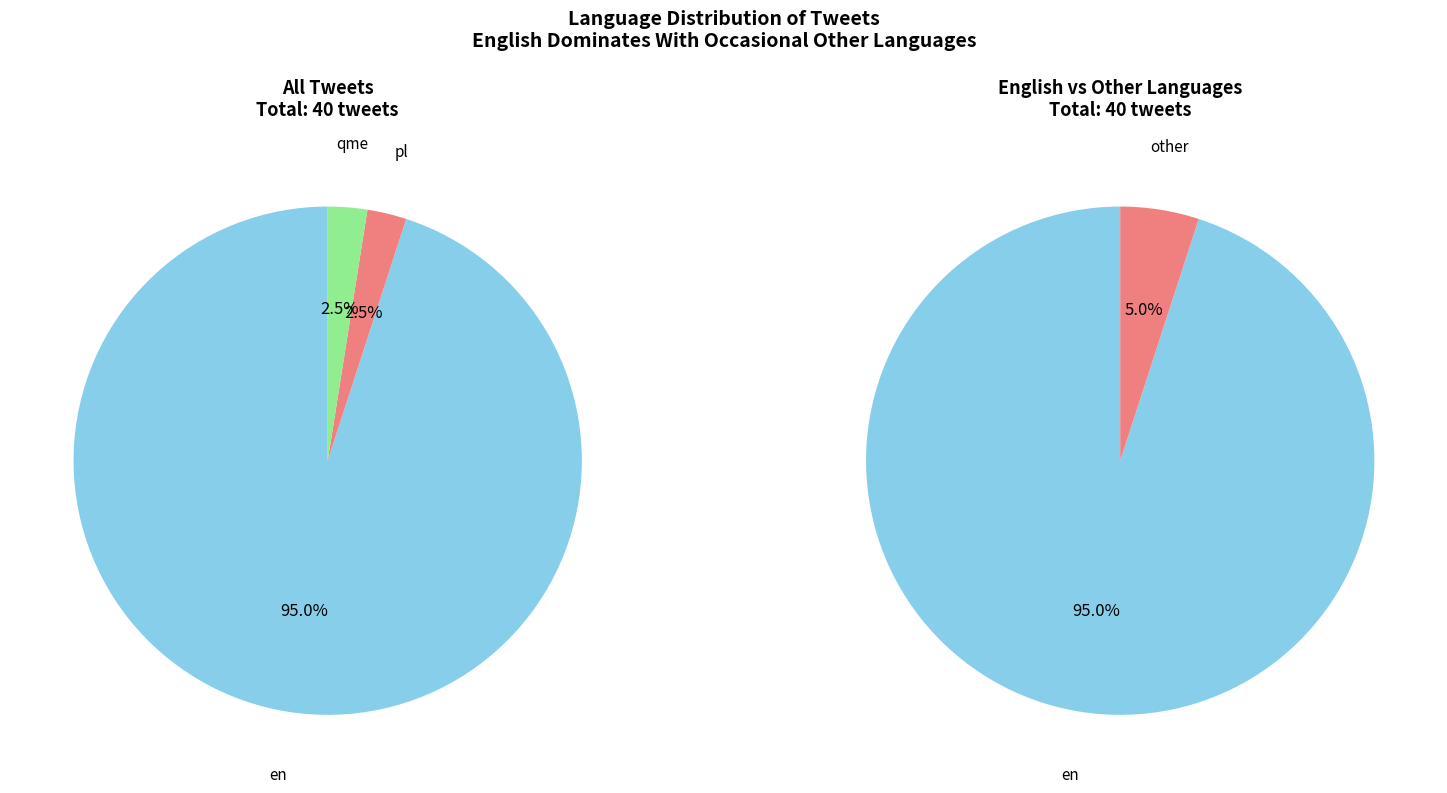

What portion of the pie excludes qme?

97.5%